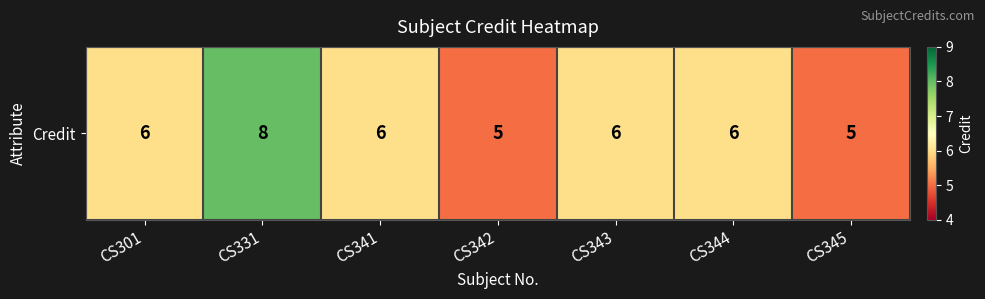

List the labels in order of value, largest first.

CS331, CS301, CS341, CS343, CS344, CS342, CS345